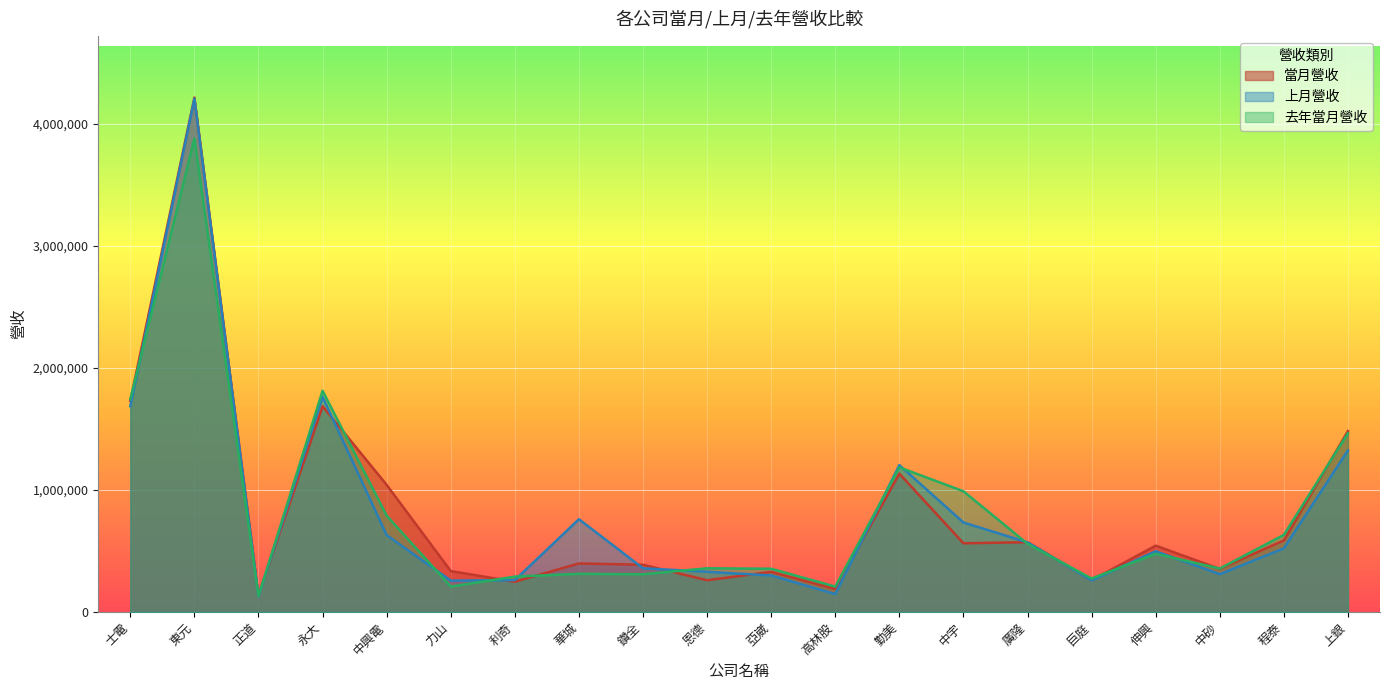

What is the approximate value of 去年當月營收 at 中宇, to the nearest 50?

988950